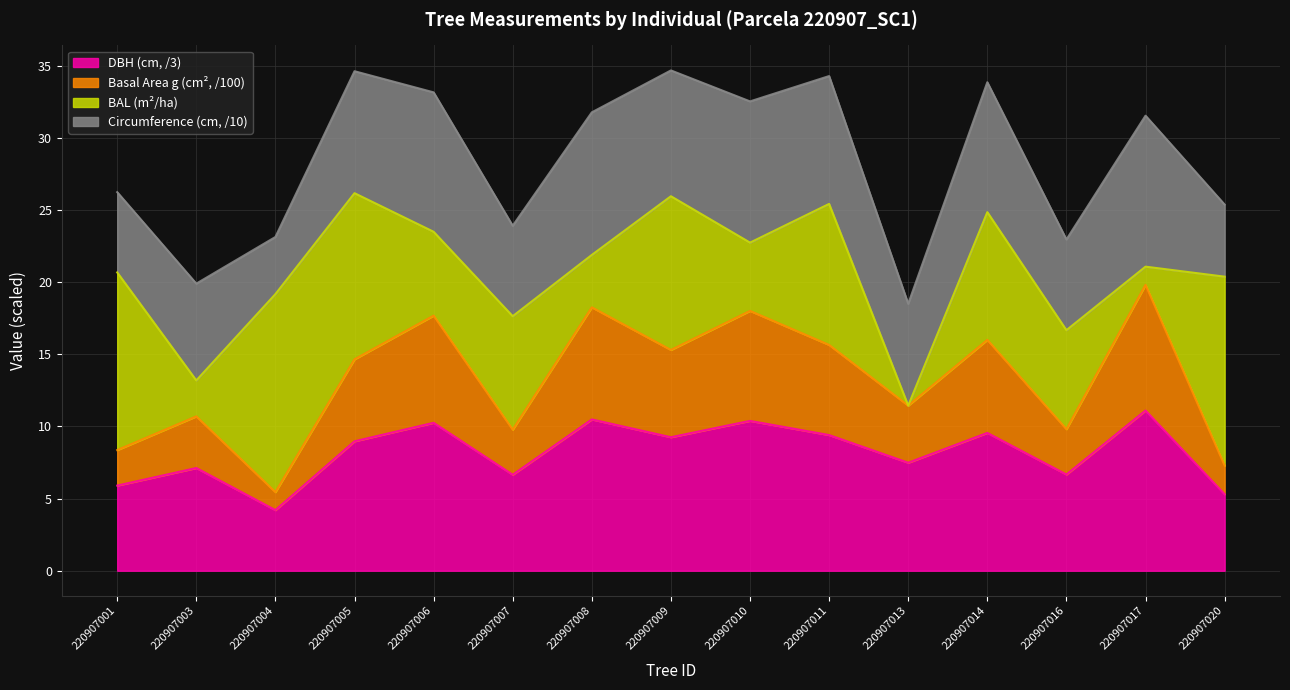

True or false: g and dbh intersect in this chart.

False